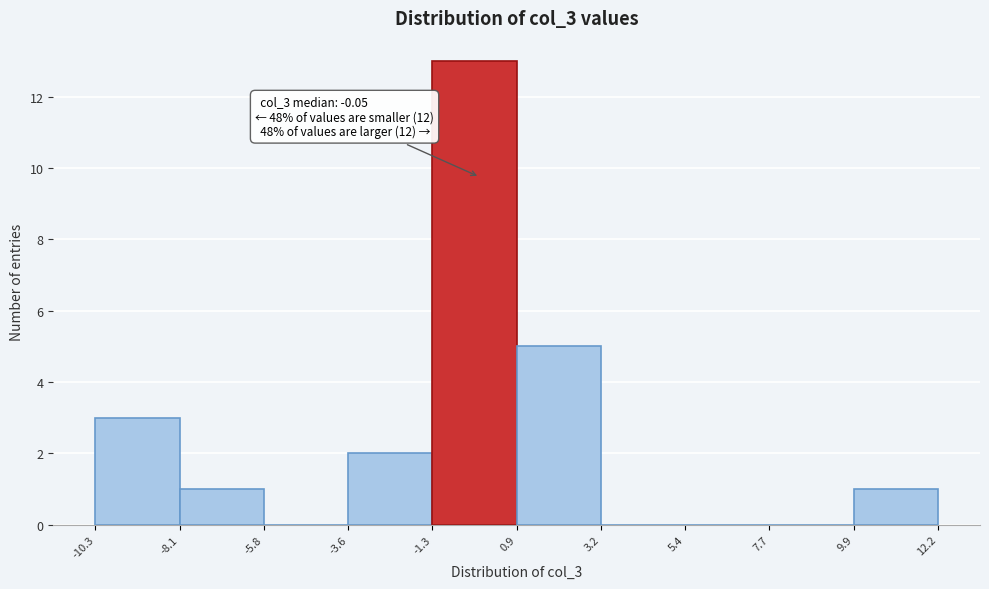

Which range on the x-axis has the tallest bar?

-1.3 to 0.9